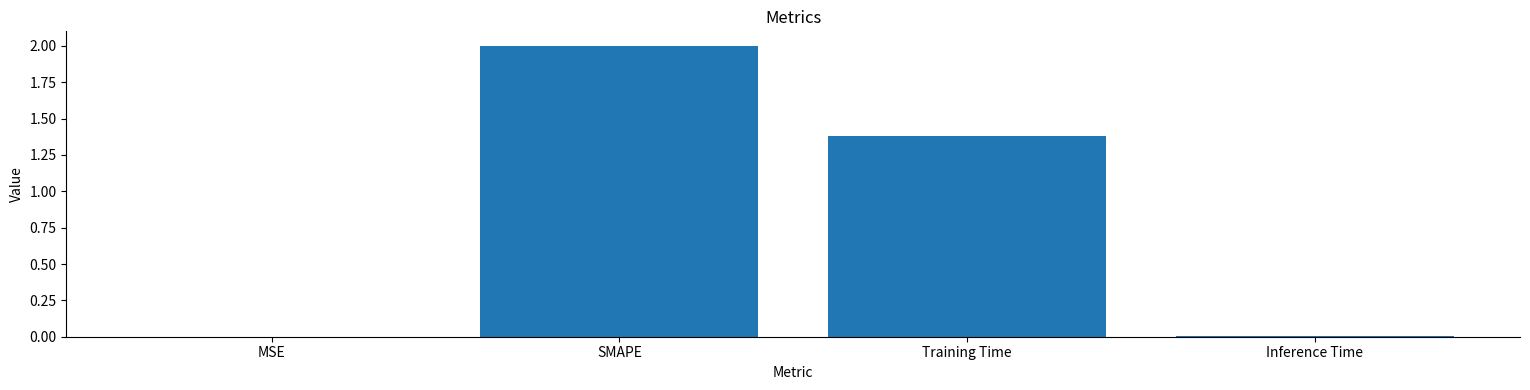

Count the number of categories in the chart.

4